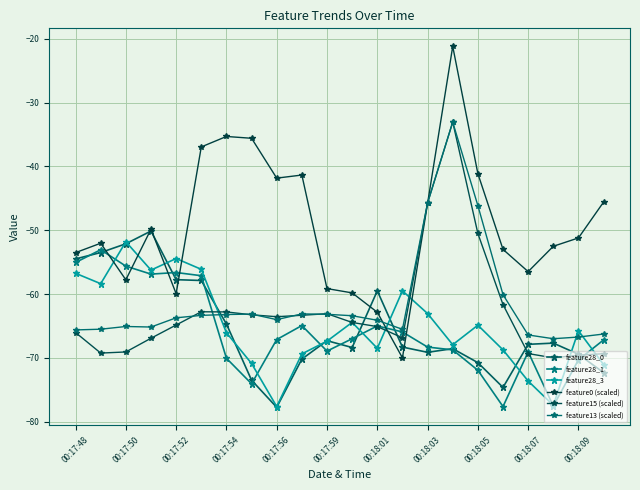

How many distinct data groups are displayed?

6